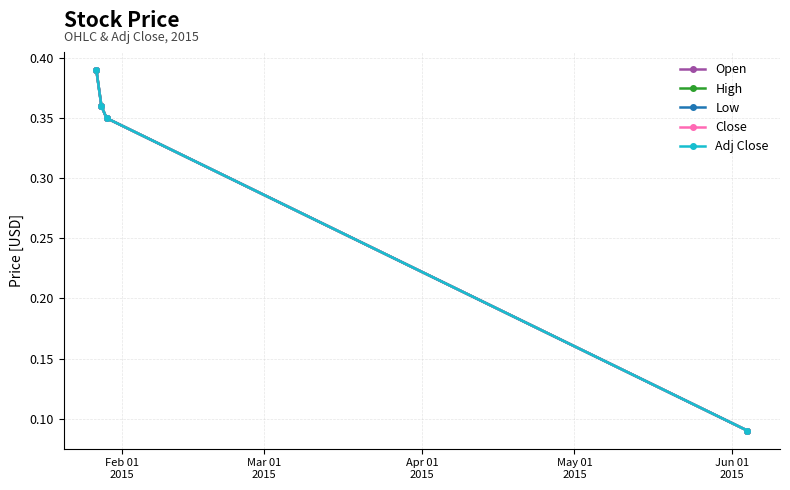

Is this an area chart (filled region under the line)?

No